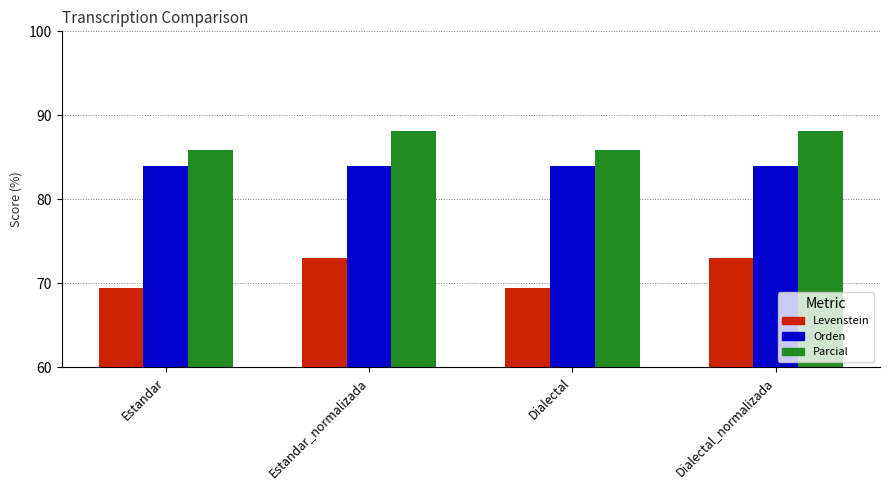

What is the label of the 3rd bar from the left?

Dialectal